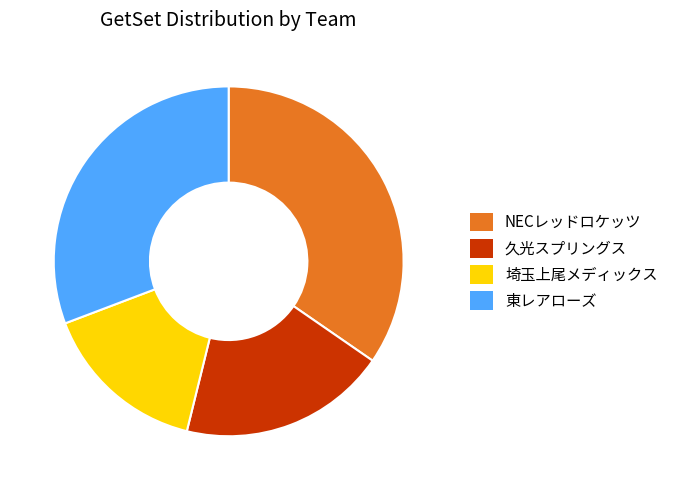

Does 久光スプリングス represent more than half of the total?

No